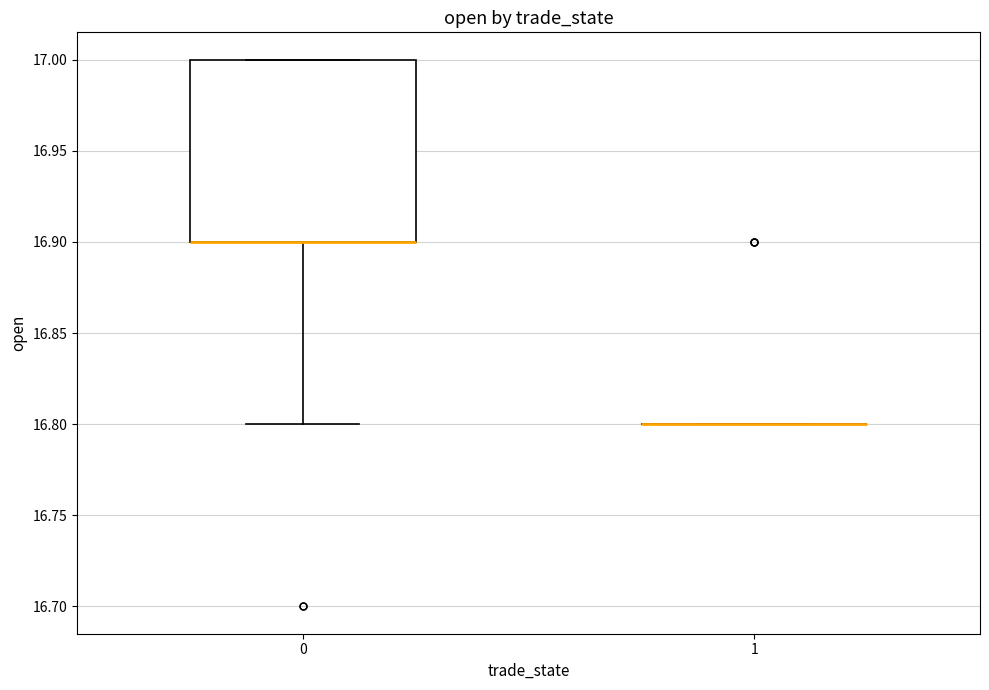

Reading left to right, read every box against the y-axis: the position of its median line, the range the box covers, and the ends of its whiskers. The values are not printed on the chart, so give them approximately, as read against the axis.

0: median 16.9 (drawn on the box's lower edge), box 16.9 to 17.0, whiskers 16.8 to 17.0
1: box collapsed to a line at 16.8, whiskers 16.8 to 16.8